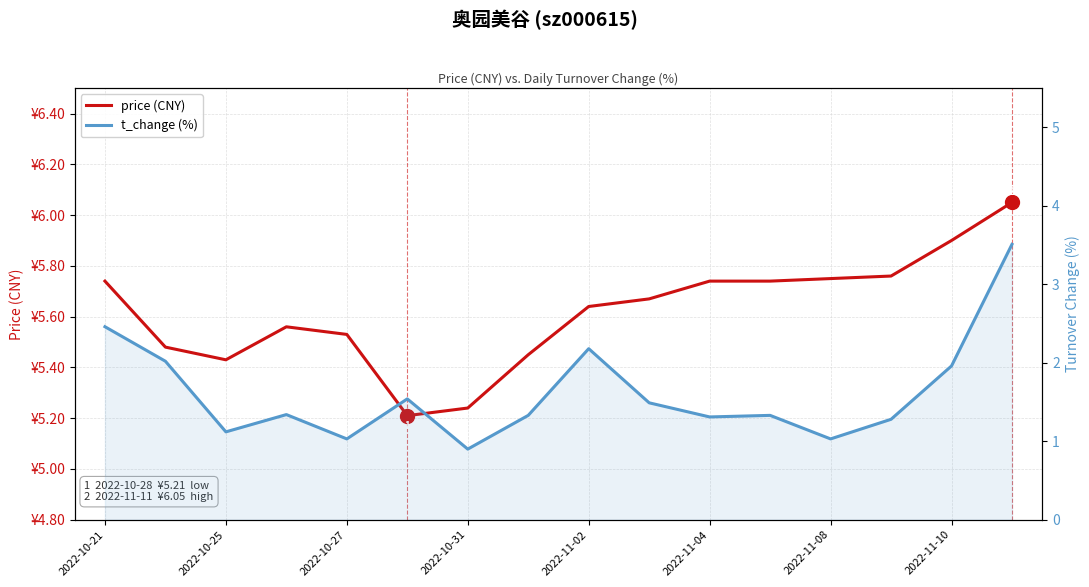

True or false: t_change (%) has a value of 2.3 at 2022-11-04.

False